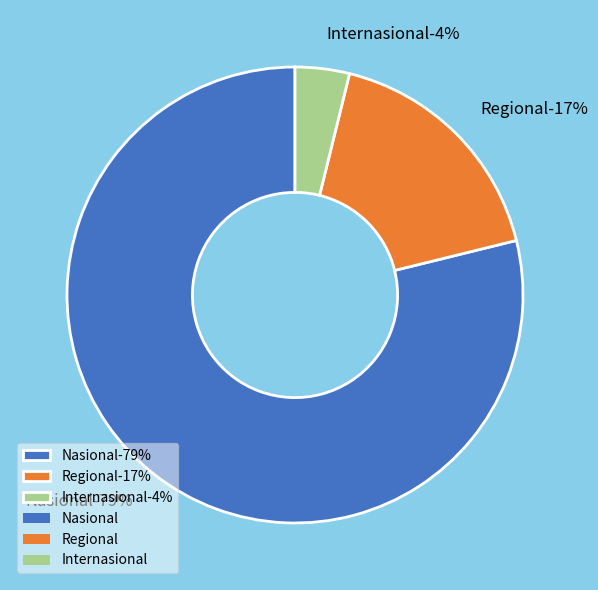

Which has a higher value, Nasional or Regional?

Nasional